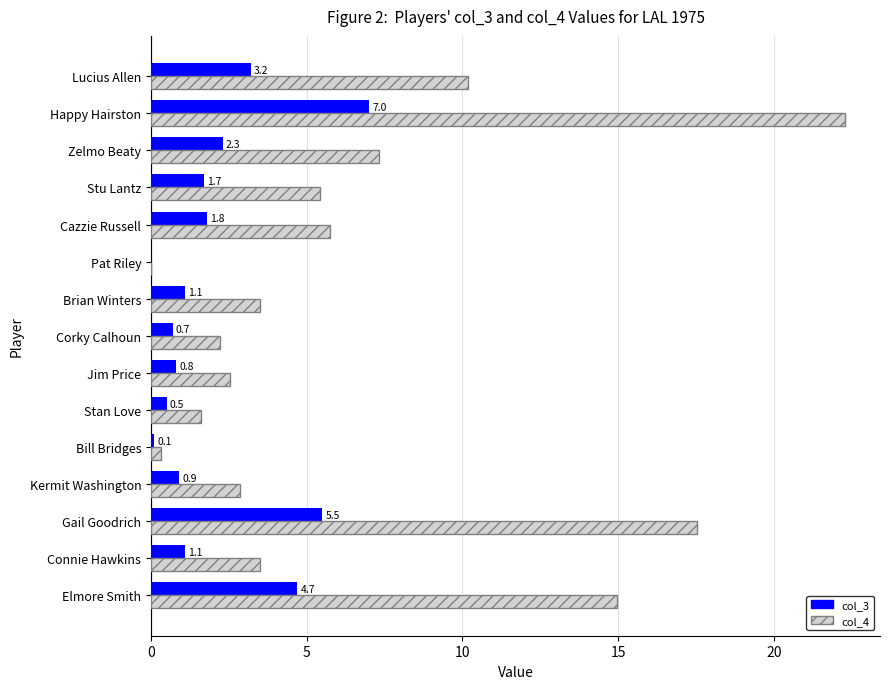

The col_4 series shows 22.3 at Happy Hairston. True or false?

True